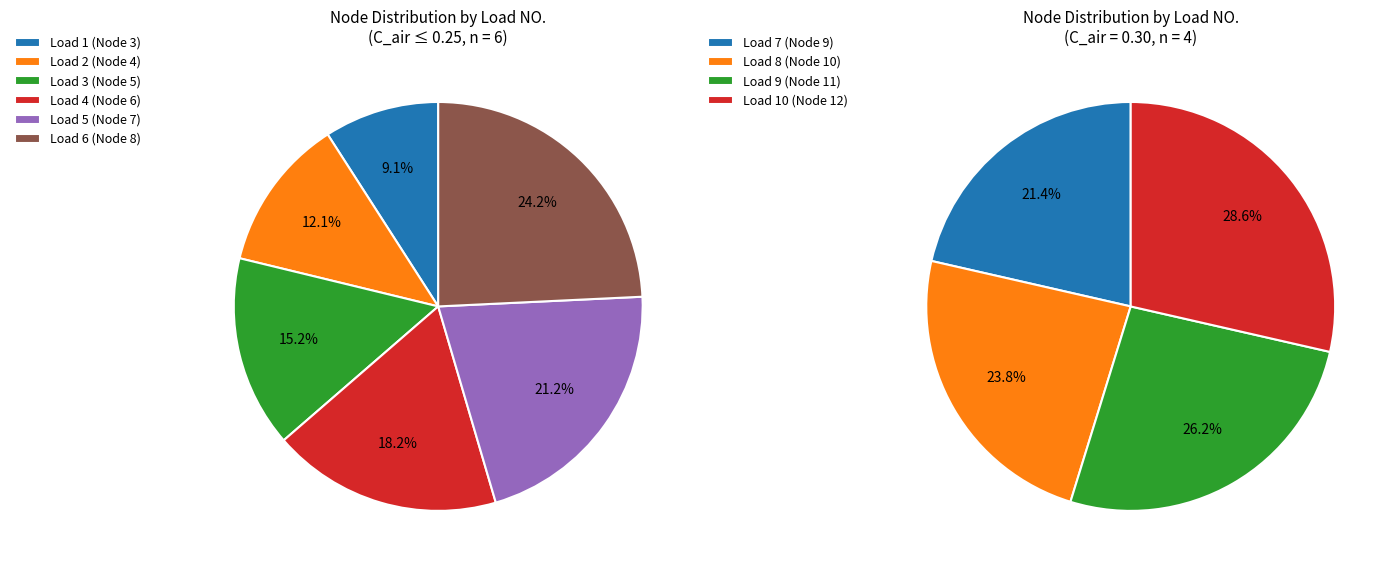

What is the ratio of the value at Load 10 to the value at Load 9?

1.1